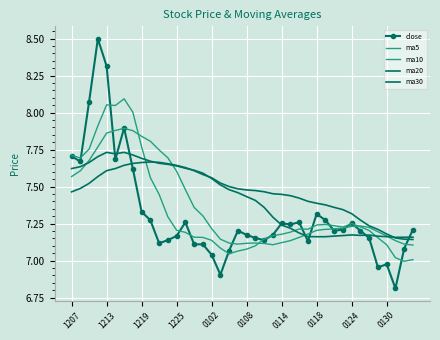

In ma10, how many points are higher than both neighbors (excluding endpoints)?

3